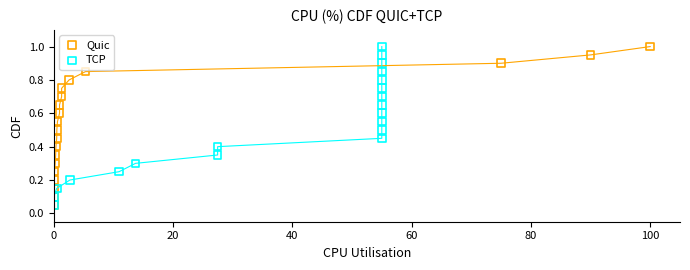

What are all the series names shown in the legend?

Quic, TCP